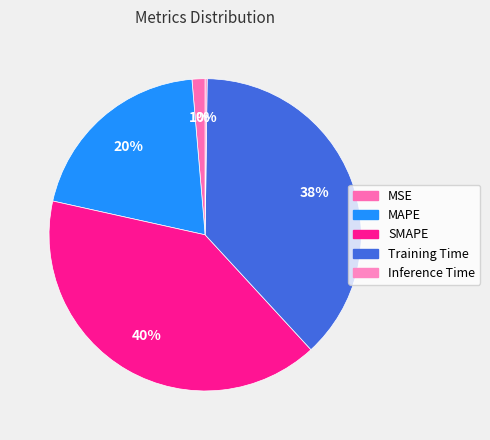

How many segments does this pie chart have?

5